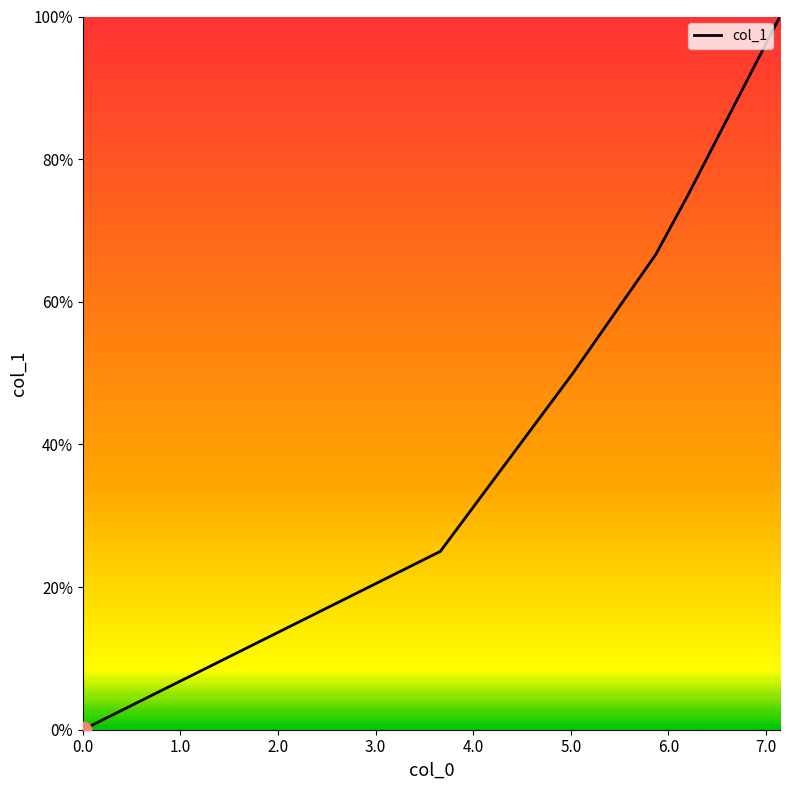

Is this an area chart (filled region under the line)?

No